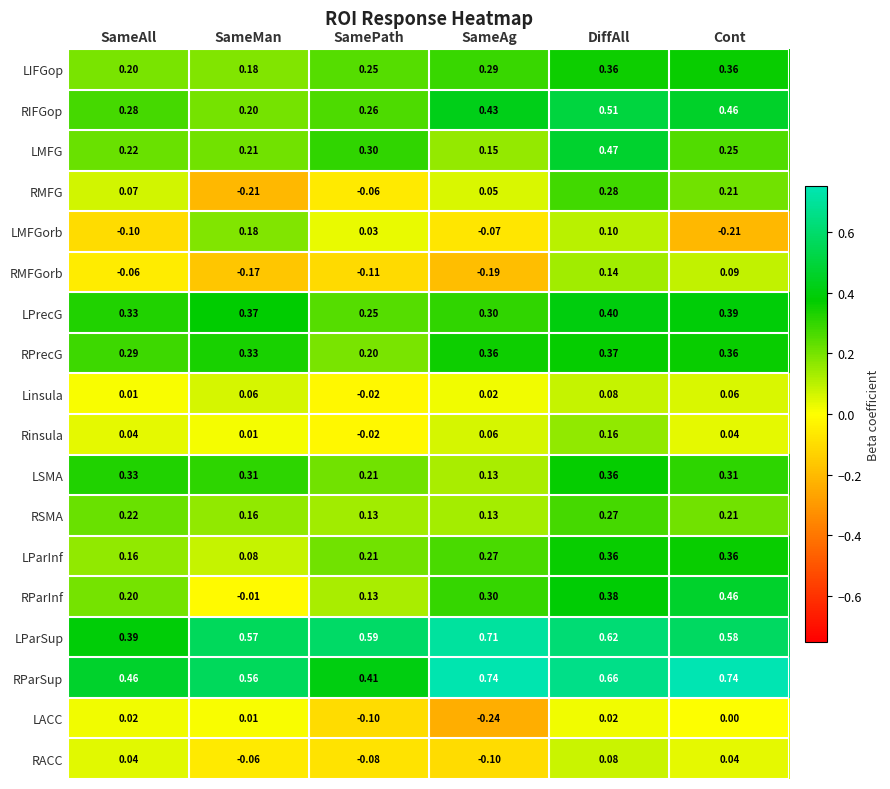

Which series has the widest spread of values?

RMFG